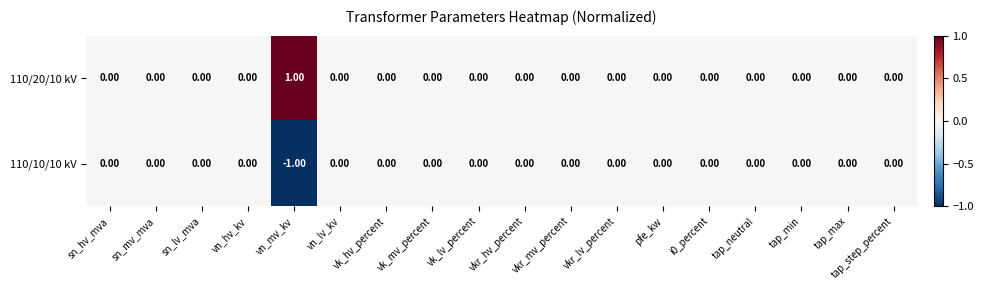

Is the value of 110/10/10 kV at vkr_lv_percent greater than the value of 110/20/10 kV at vn_mv_kv?

No